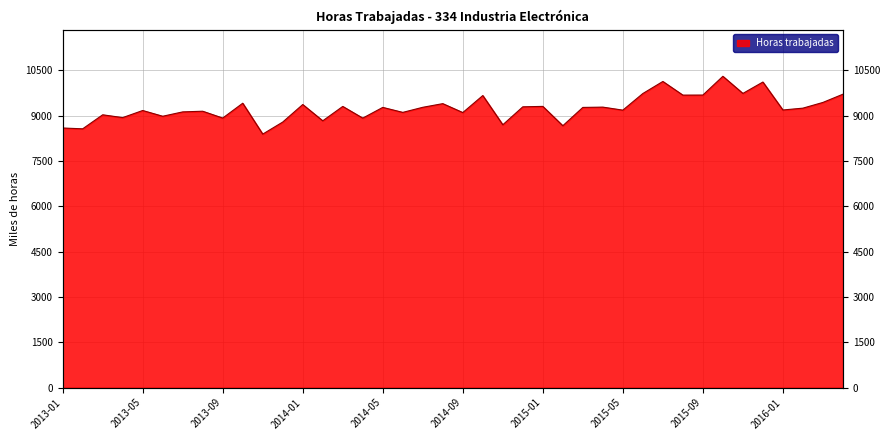

What is the change in value from 2013-06 to 2013-07?

+144